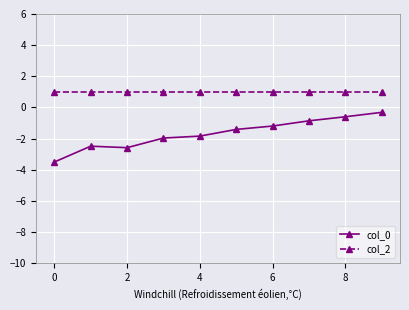

At how many categories does at least one series exceed 0?

10